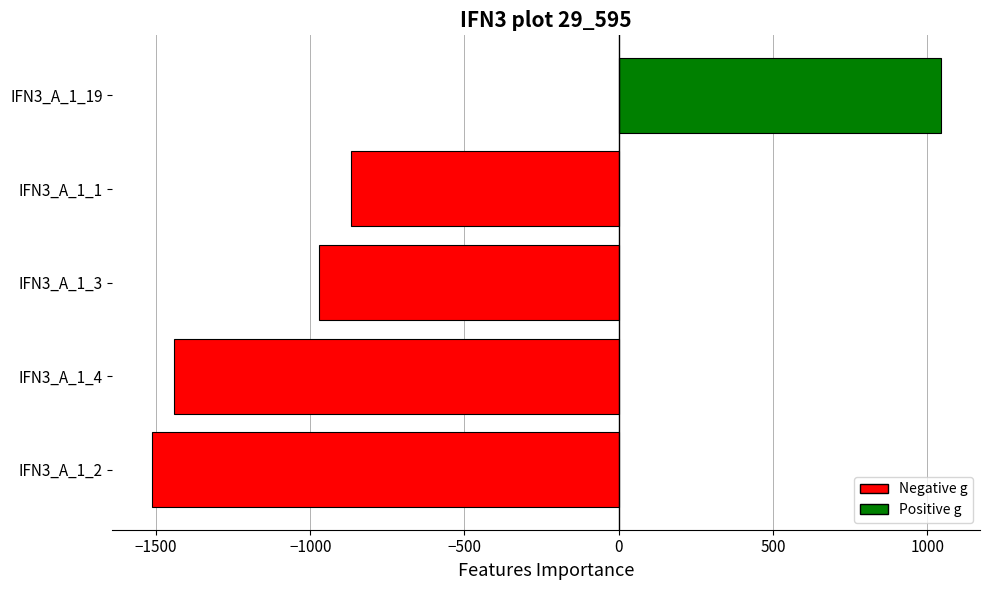

Rank the categories by value from highest to lowest.

IFN3_A_1_19, IFN3_A_1_1, IFN3_A_1_3, IFN3_A_1_4, IFN3_A_1_2